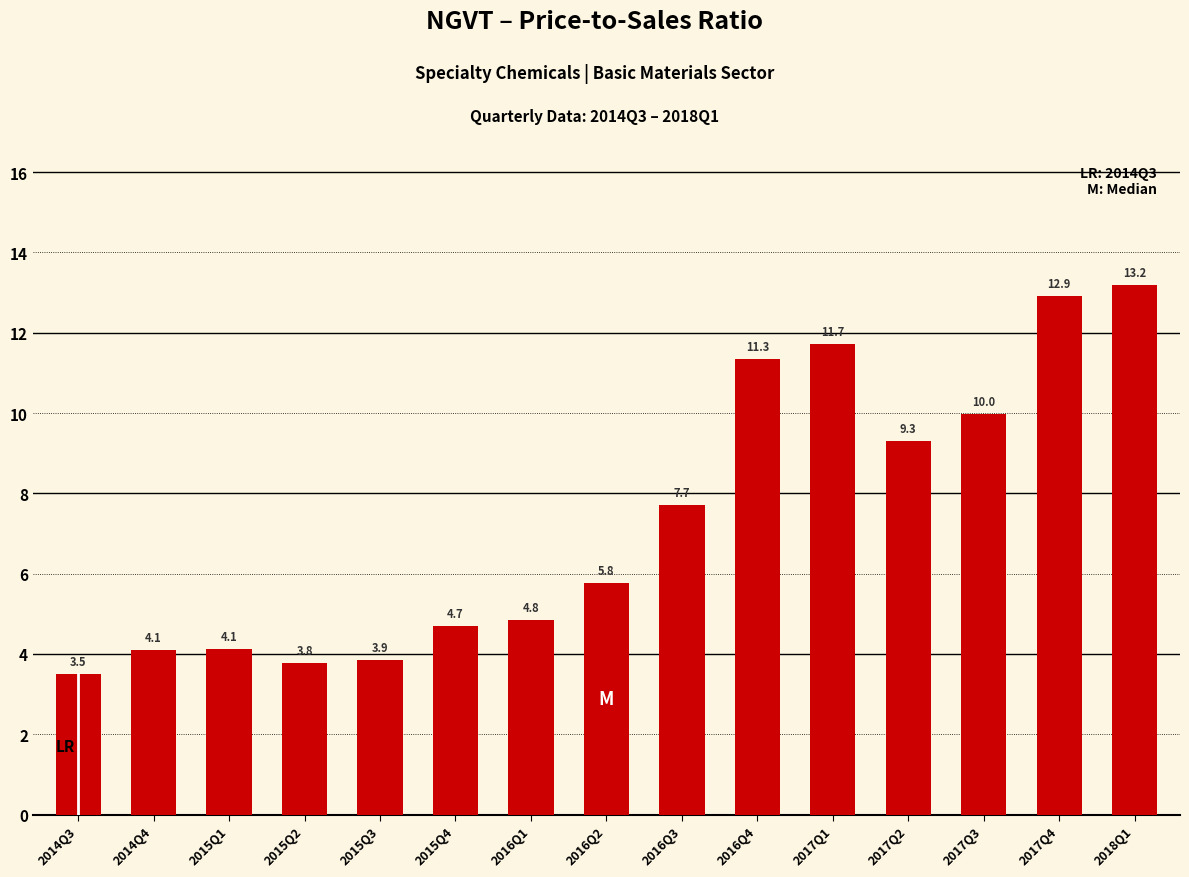

What is the approximate value at 2014Q4?

4.1